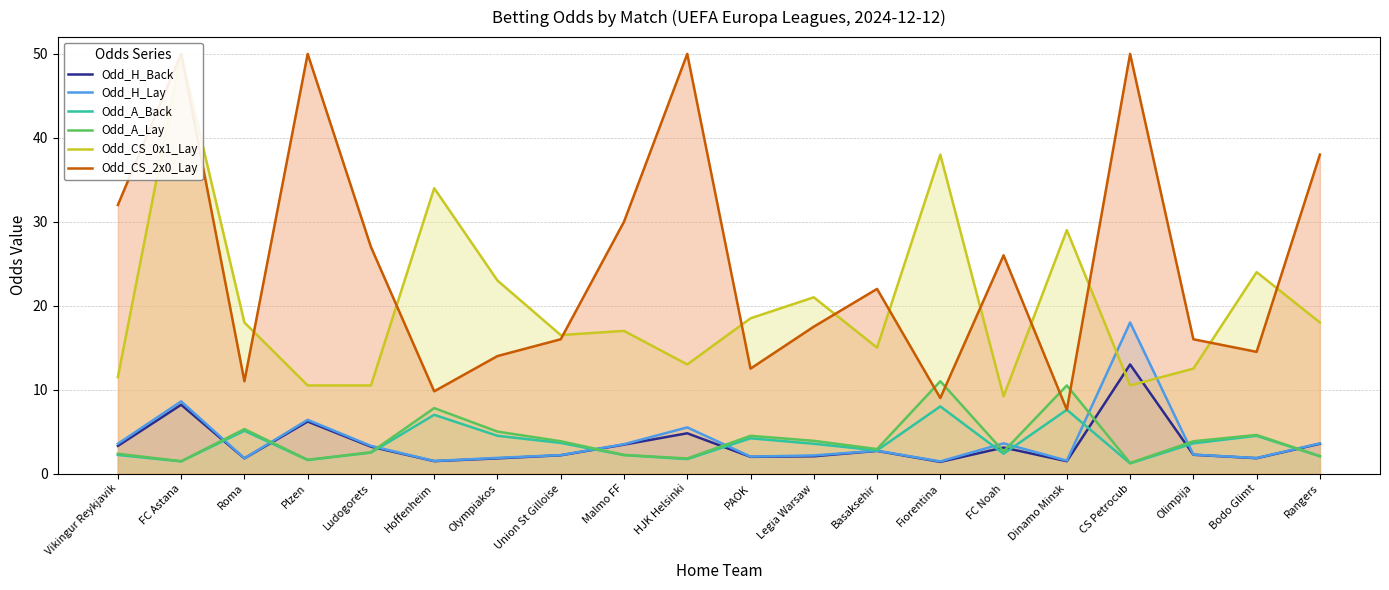

Which has a higher value, HJK Helsinki or CS Petrocub?

CS Petrocub